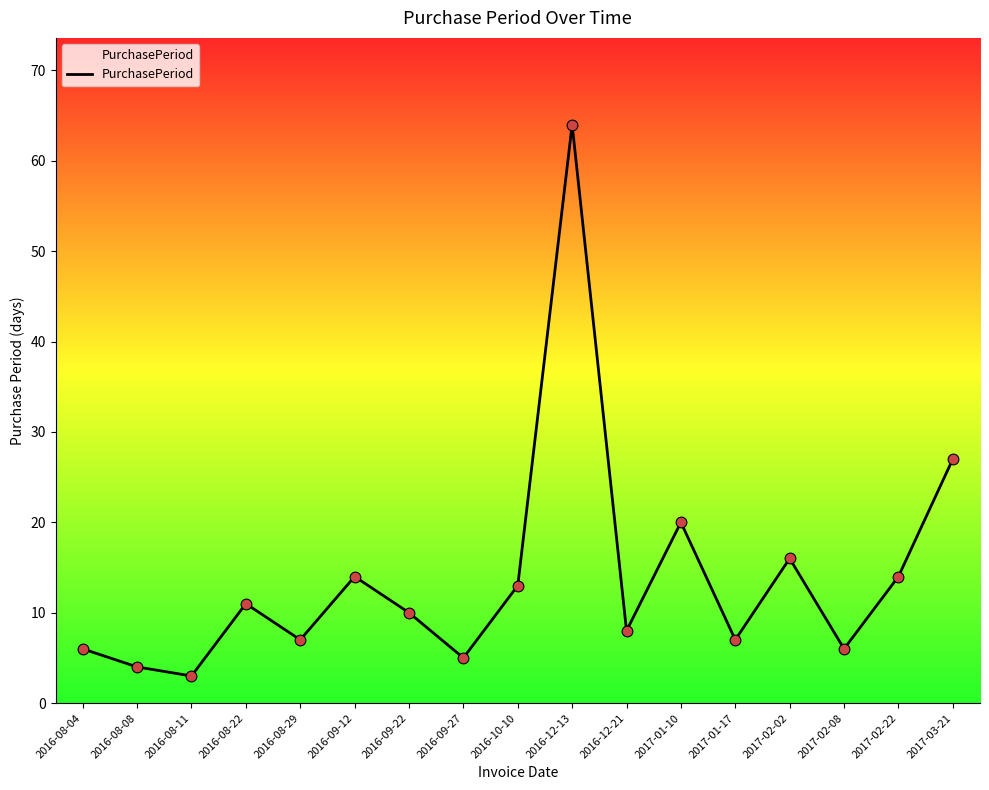

Which has a higher value, 2016-10-10 or 2016-08-11?

2016-10-10